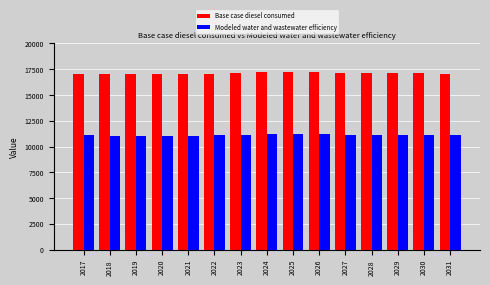

How many data points in Base case diesel consumed are less than 17127?

7